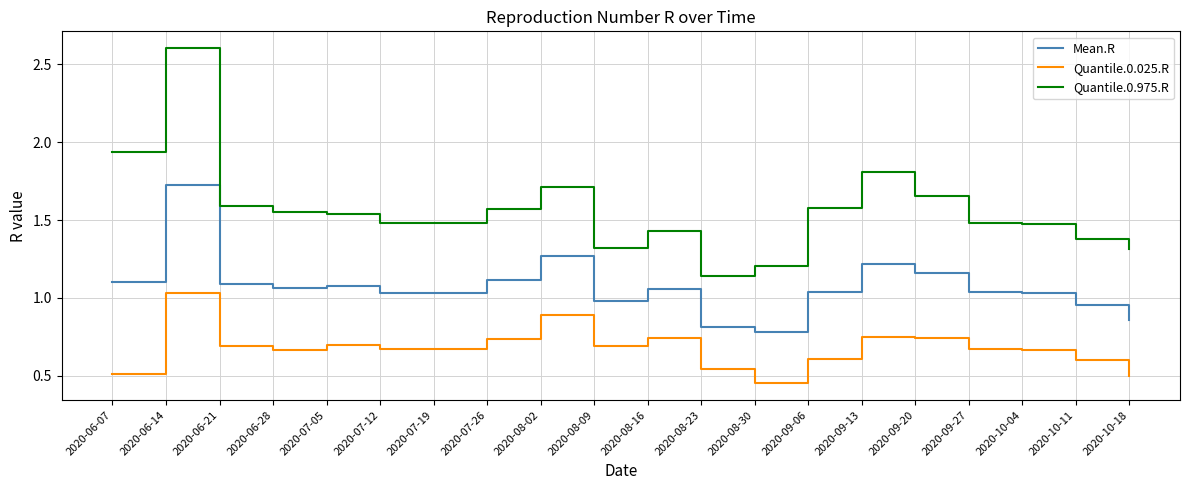

At which label is Quantile.0.025.R closest to 0?

2020-08-30